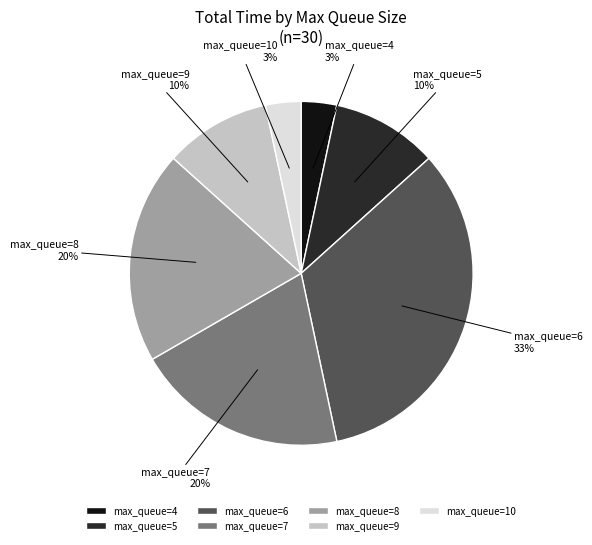

True or false: max_queue=6 accounts for 26% of the total.

False